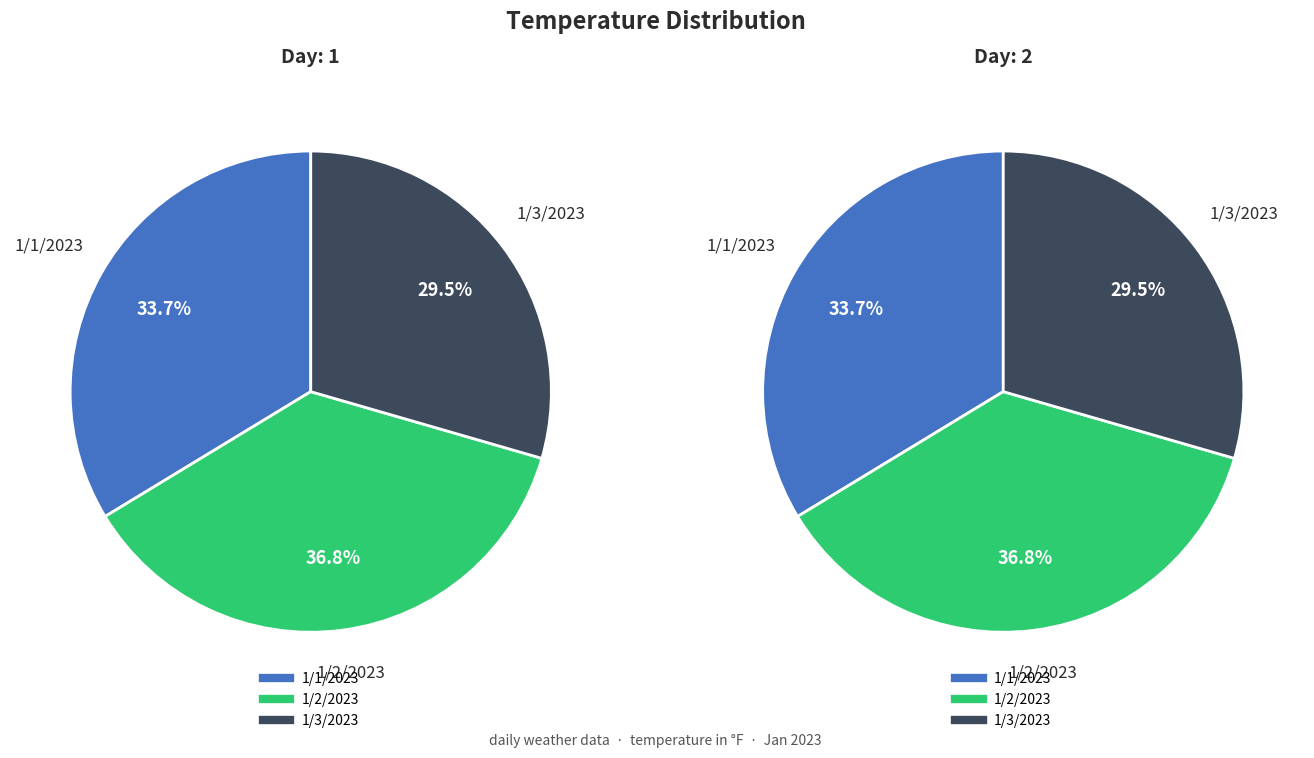

Which category has the smallest portion of the pie?

1/3/2023